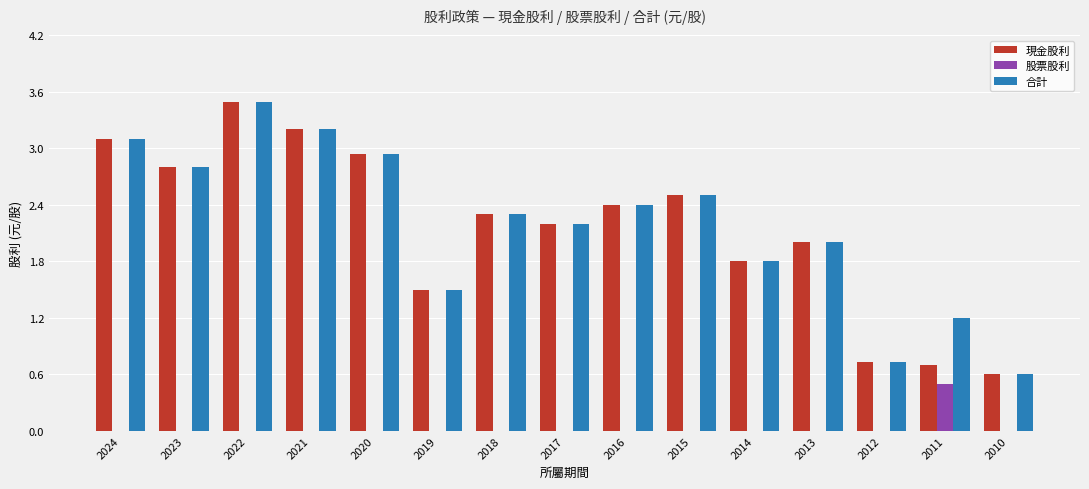

What is the difference between the 現金股利 values at 2013 and 2016?

0.4